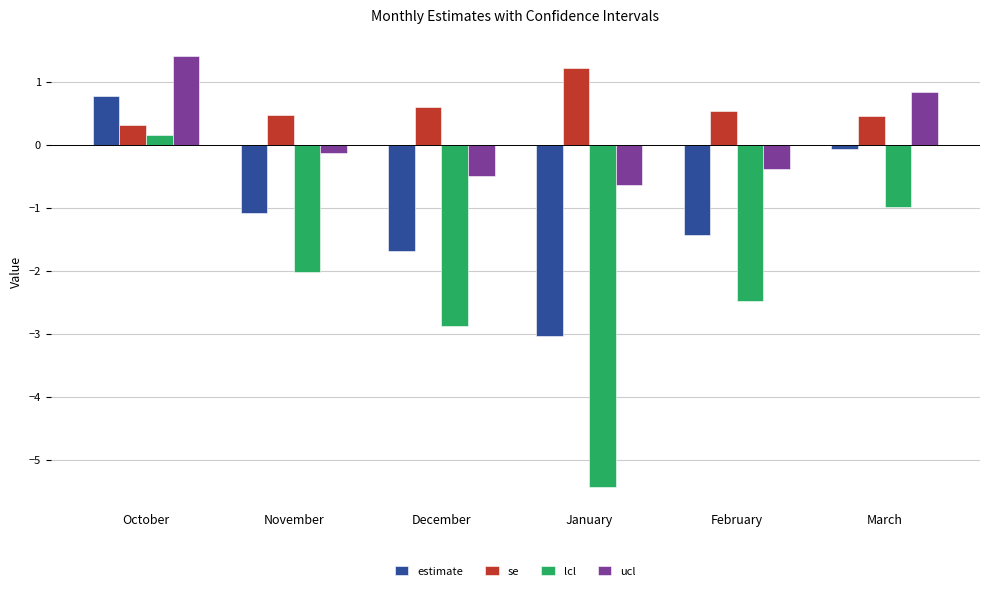

What position from the right is February?

2